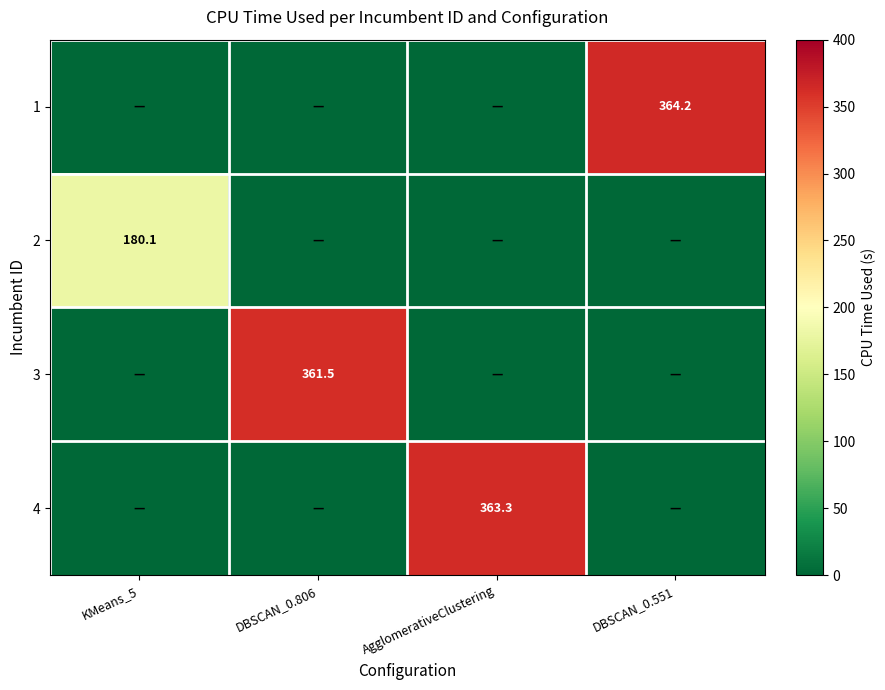

At which label is 2 closest to 90?

DBSCAN_0.806